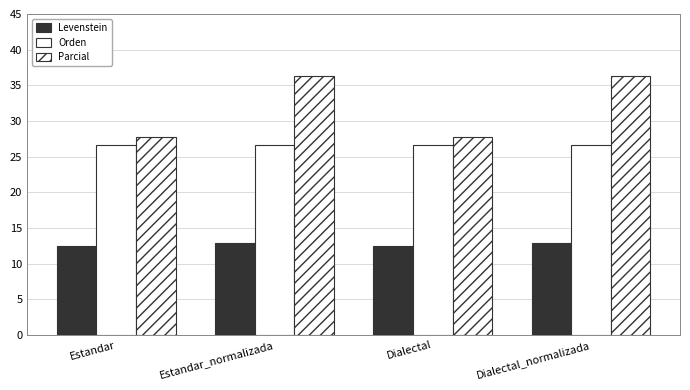

How many bars are there in each group?

3